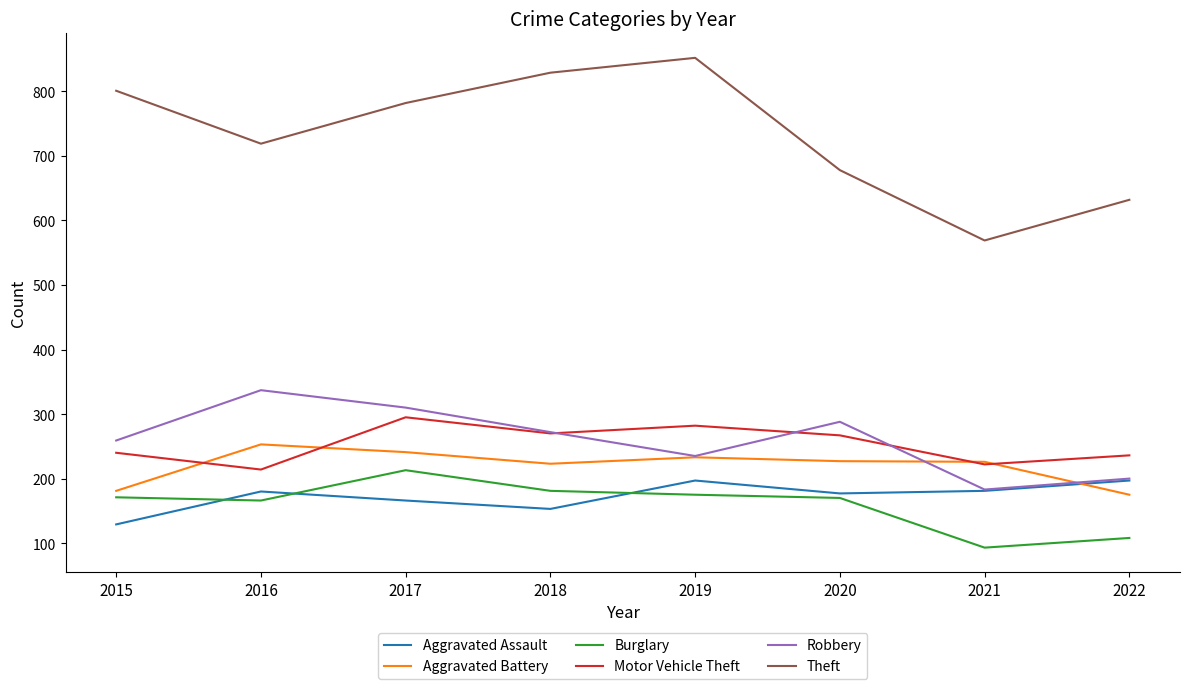

At which category does Motor Vehicle Theft reach its first local valley?

2016